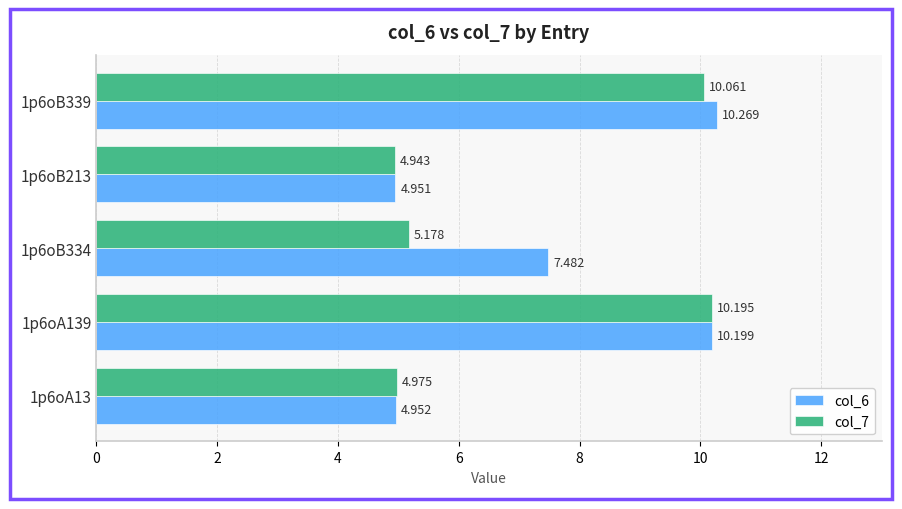

Is the value of col_6 at 1p6oA13 greater than the value of col_7 at 1p6oB334?

No